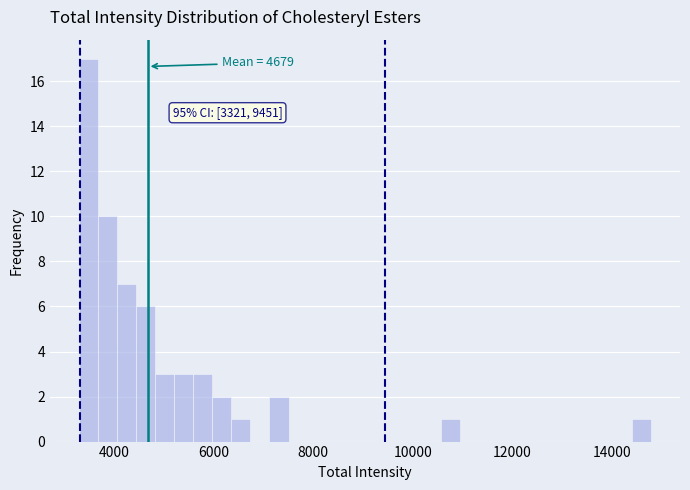

Around what value on the x-axis is the tallest bar? Give the approximate position of its centre, as read against the axis.

3400